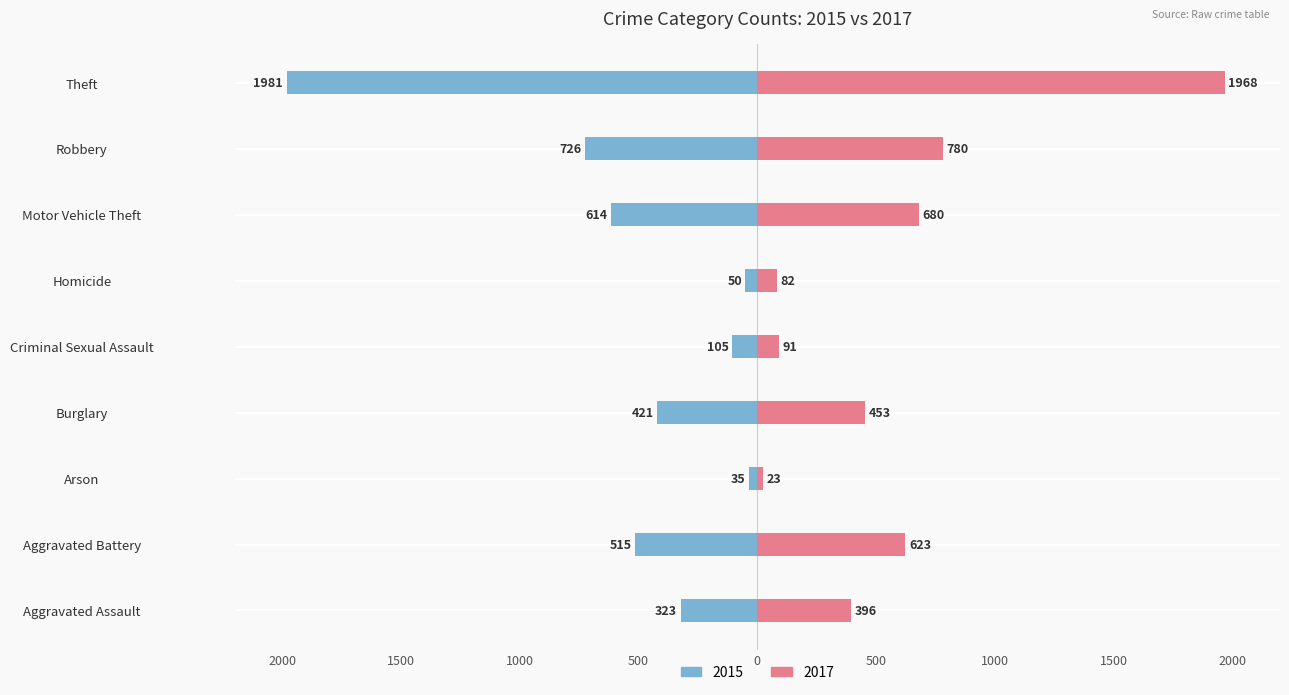

Reading right to left, list all the values displayed in this chart.

2015: Theft=-1981	Robbery=-726	Motor Vehicle Theft=-614	Homicide=-50	Criminal Sexual Assault=-105	Burglary=-421	Arson=-35	Aggravated Battery=-515	Aggravated Assault=-323
2017: Theft=1968	Robbery=780	Motor Vehicle Theft=680	Homicide=82	Criminal Sexual Assault=91	Burglary=453	Arson=23	Aggravated Battery=623	Aggravated Assault=396